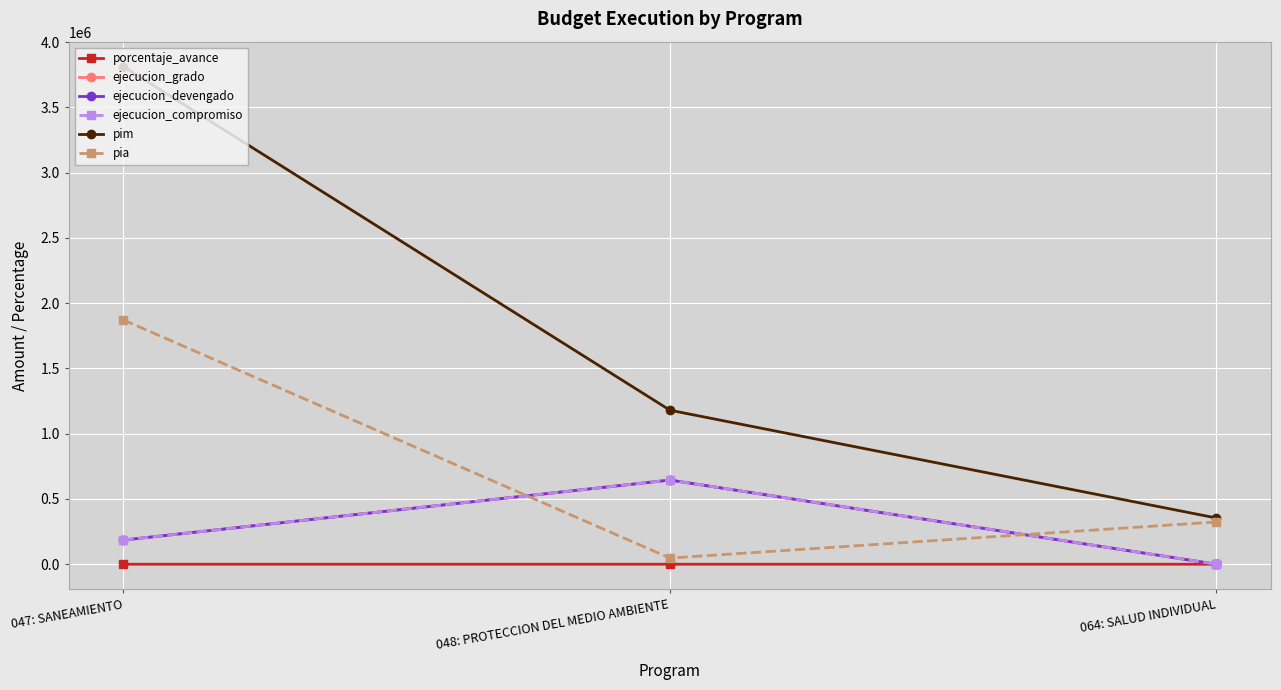

At how many categories does at least one series exceed 1645024?

1